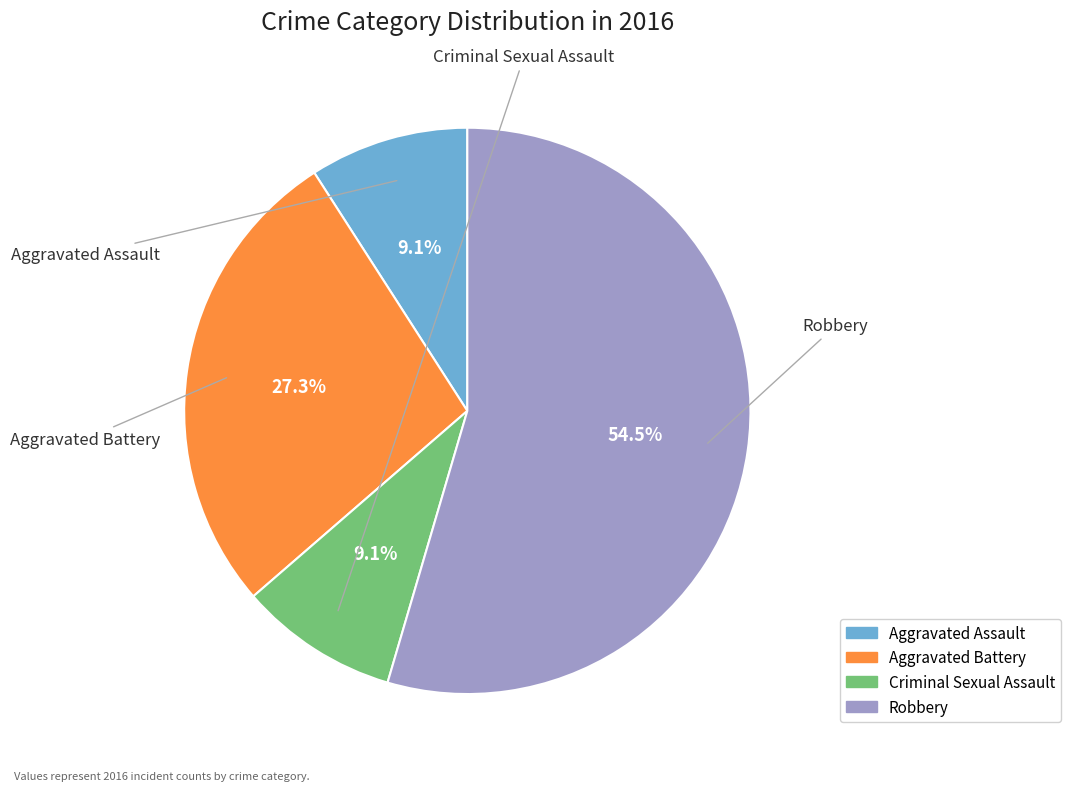

What is the total percentage of Aggravated Assault and Criminal Sexual Assault?

18.2%